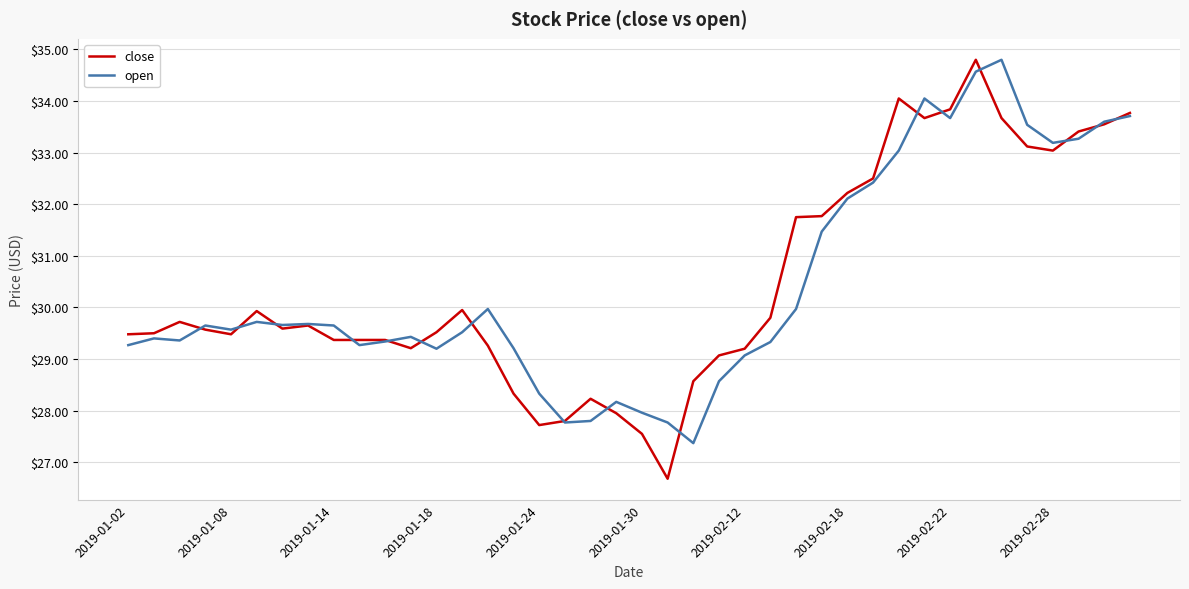

What is the lowest value of the close series?

26.7